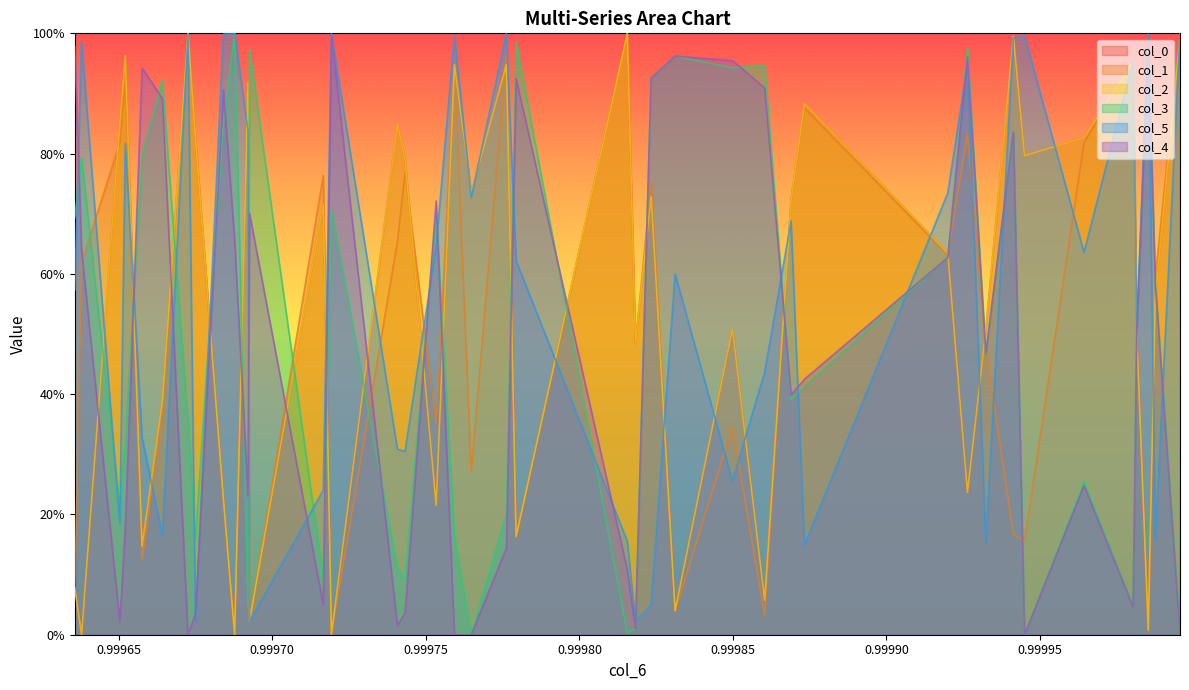

How many interior local peaks does the col_4 series have?

11